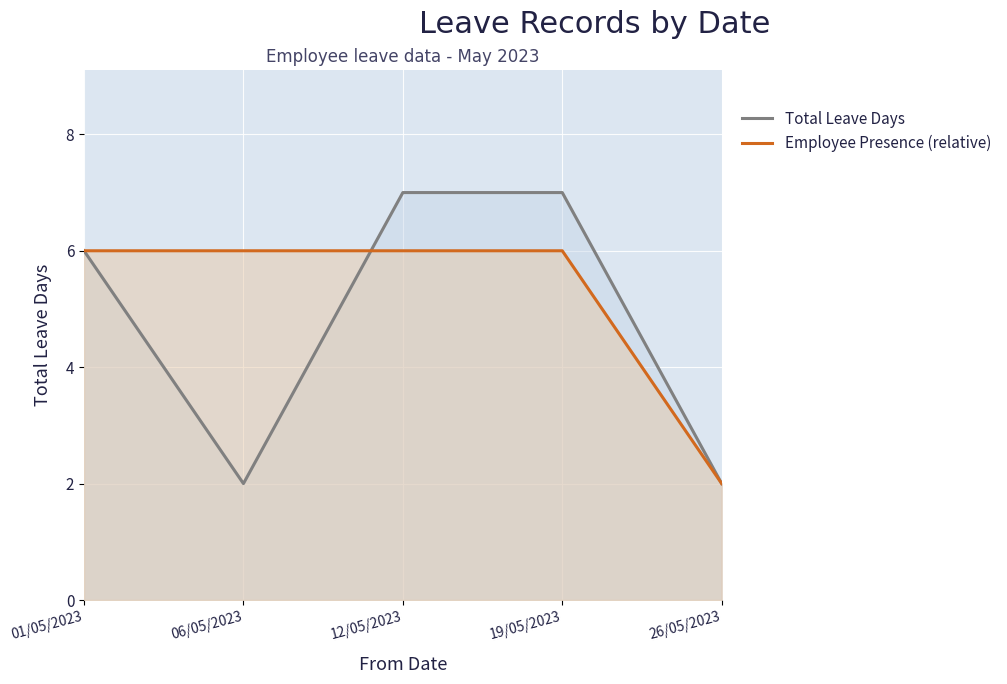

Which series changed the most between 01/05/2023 and 19/05/2023?

Total Leave Days